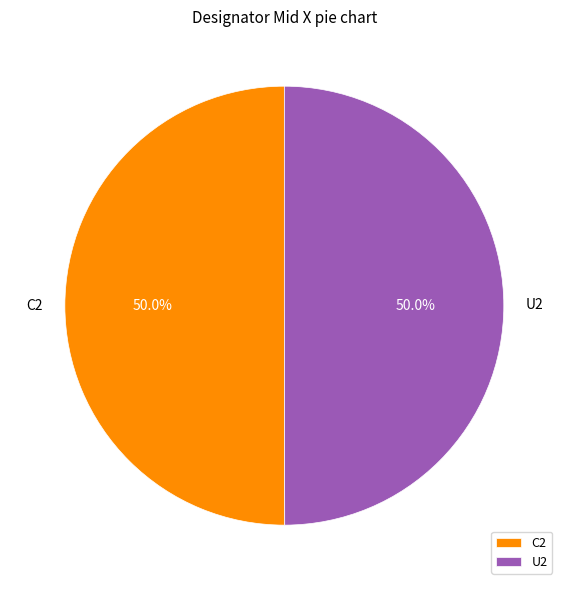

What is the total percentage of C2 and U2?

100.0%